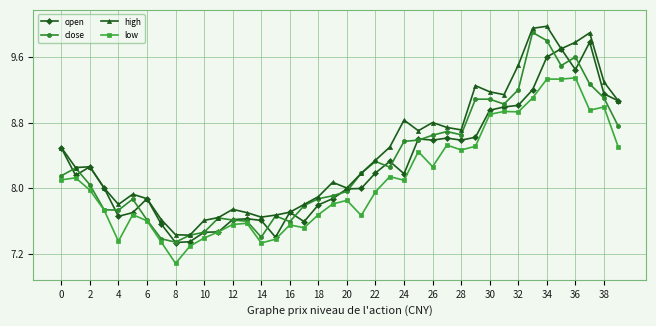

True or false: low has more than 1 interior local peaks.

True